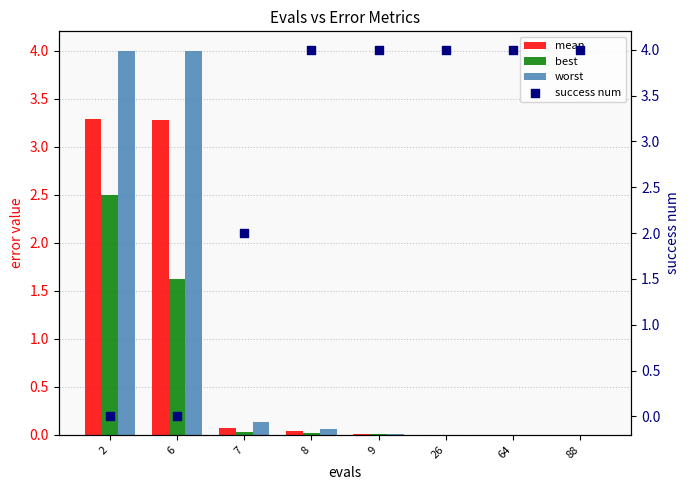

At which category is the sum across all series the highest?

2